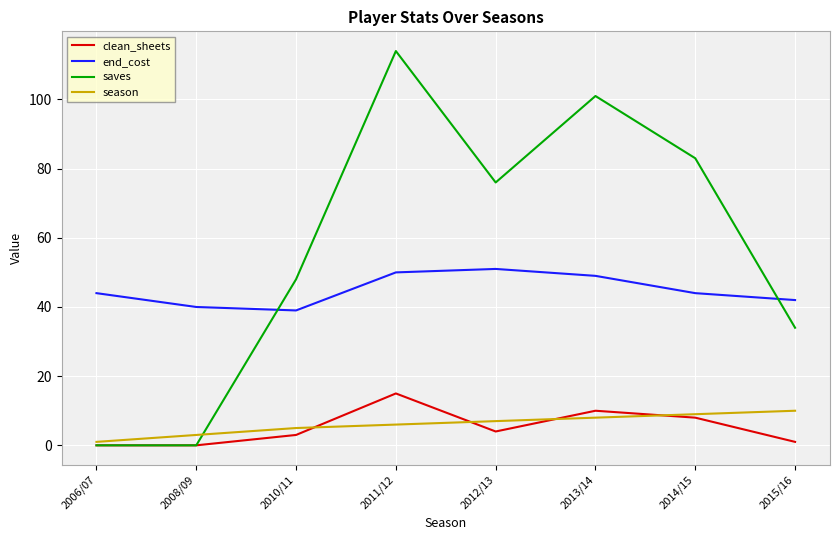

Which category has the highest value across all series?

2011/12